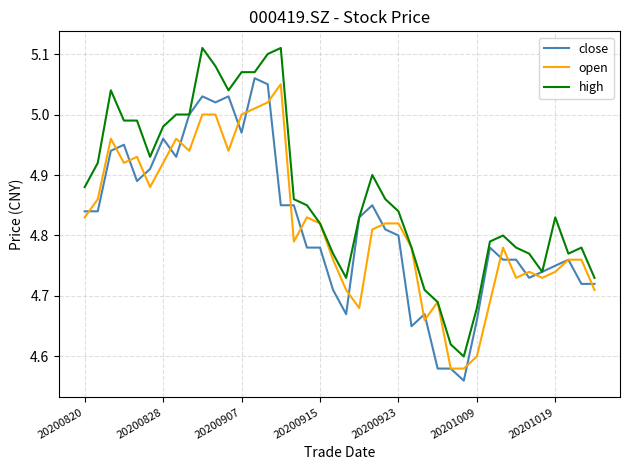

Which series has the largest total across all categories?

high